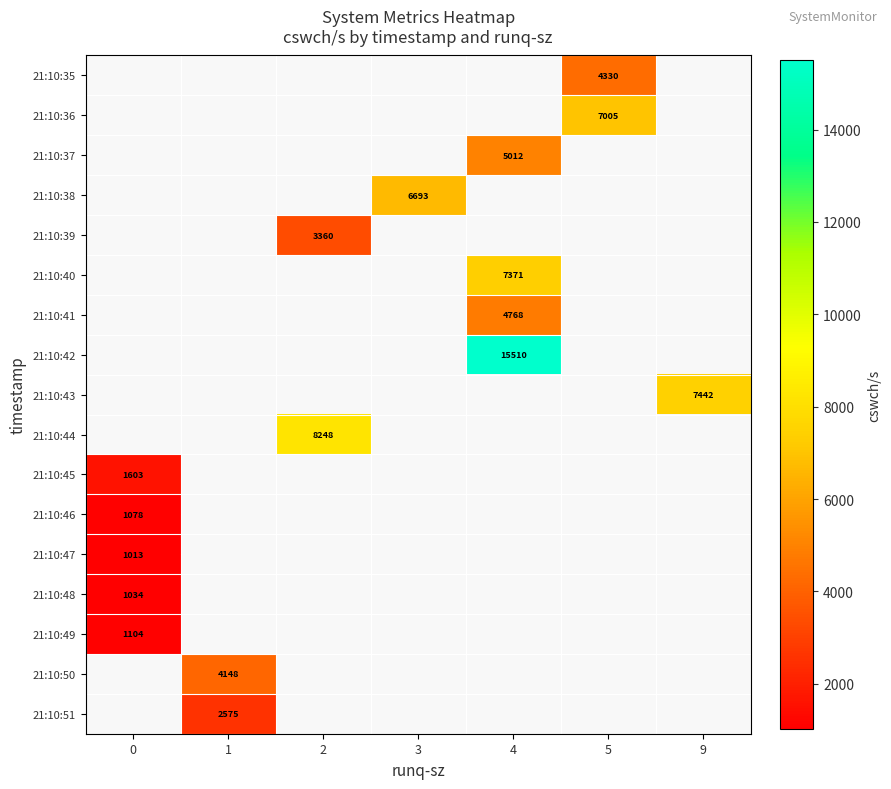

How many distinct data groups are displayed?

17